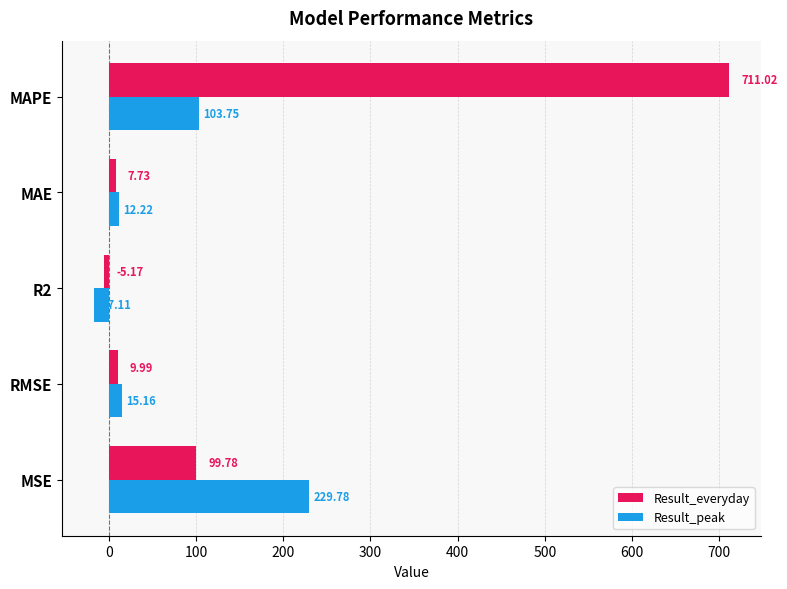

What is the sum of all Result_peak values?

343.8